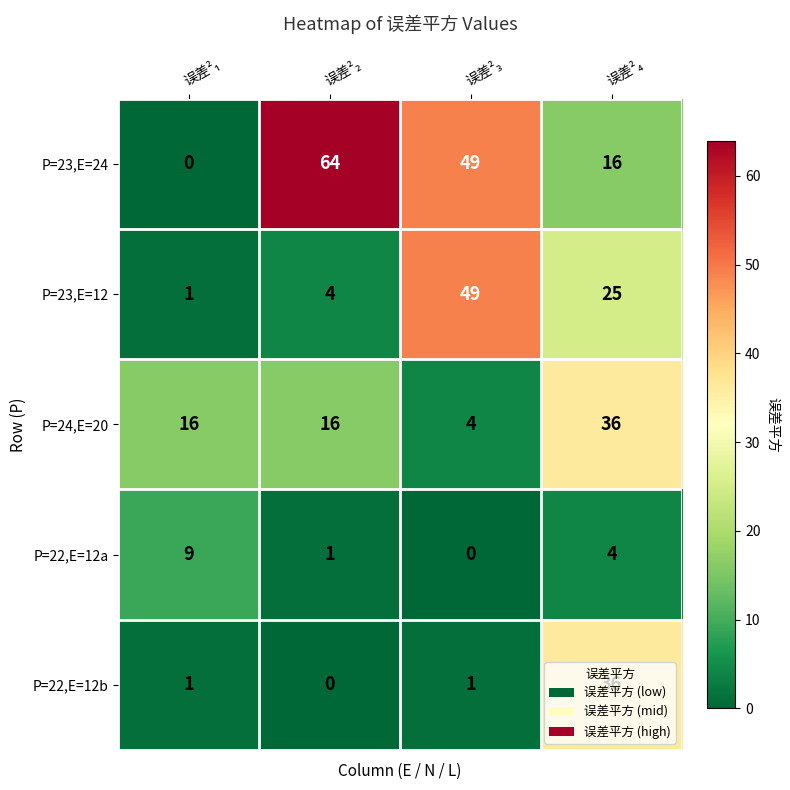

What is the difference between the maximum and second lowest values in the P=24,E=20 series?

20